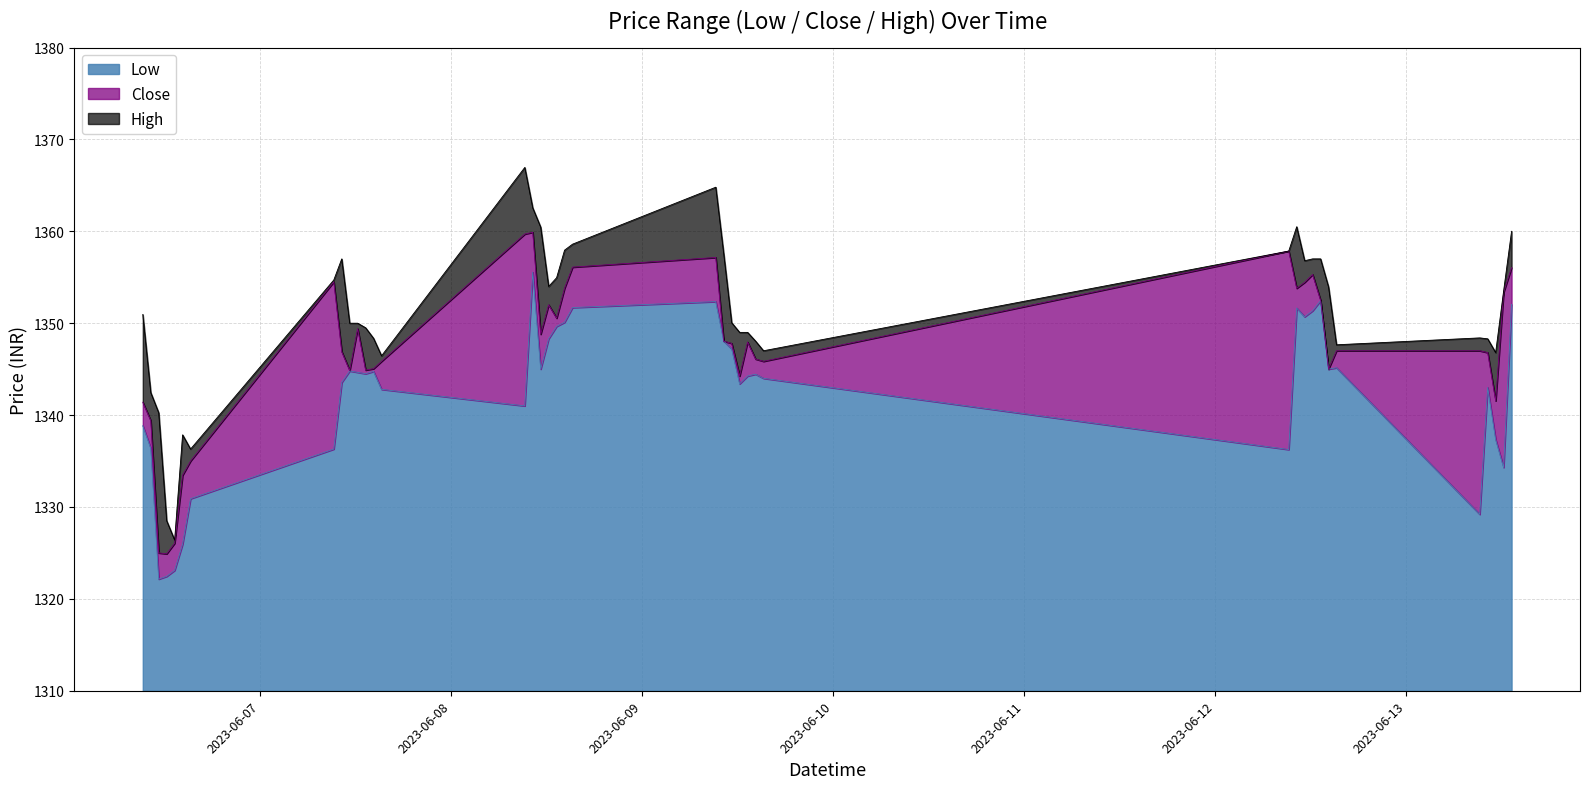

What is the value of the Low point at the 2nd from the left?

1336.4